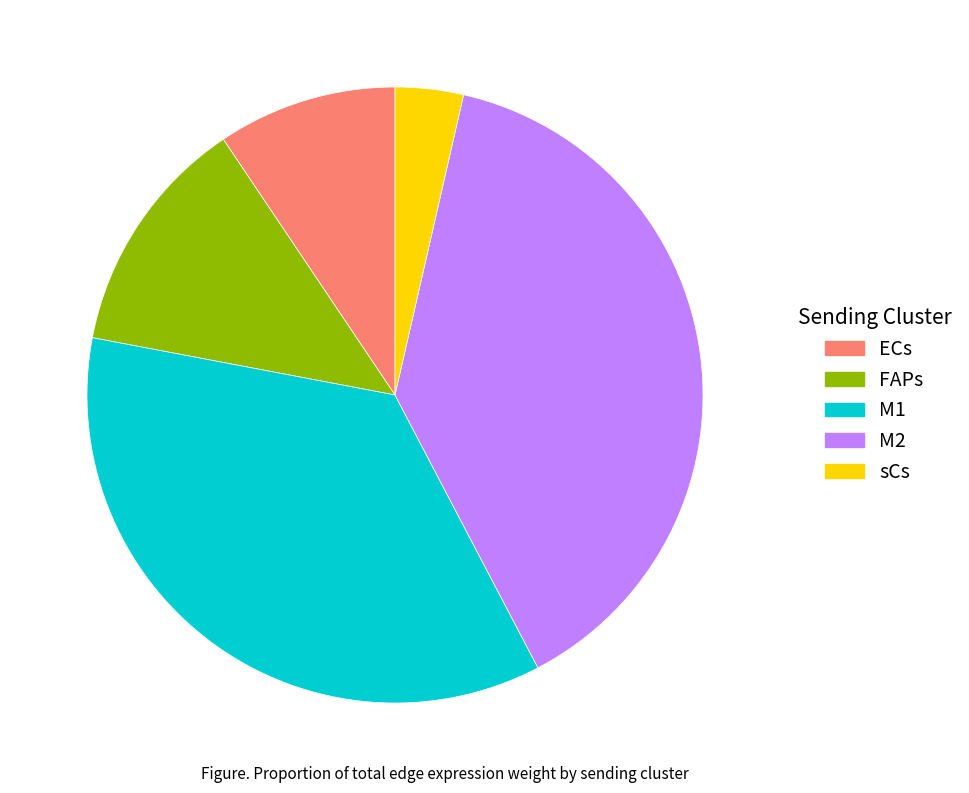

Is it true that ECs is 40% of the pie?

False